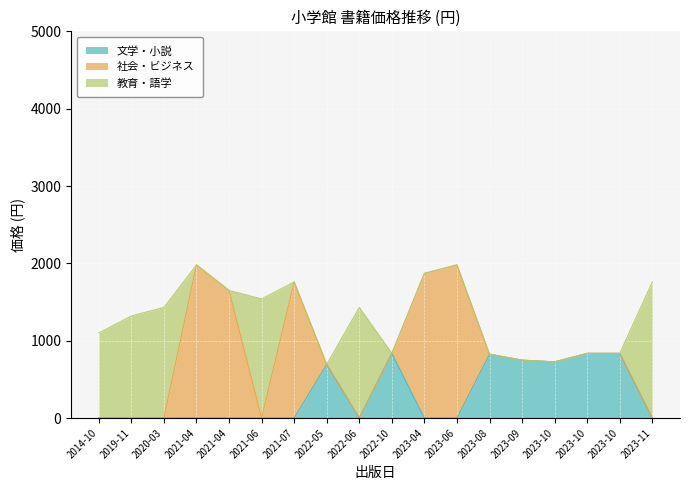

How many data points does each series have?

18